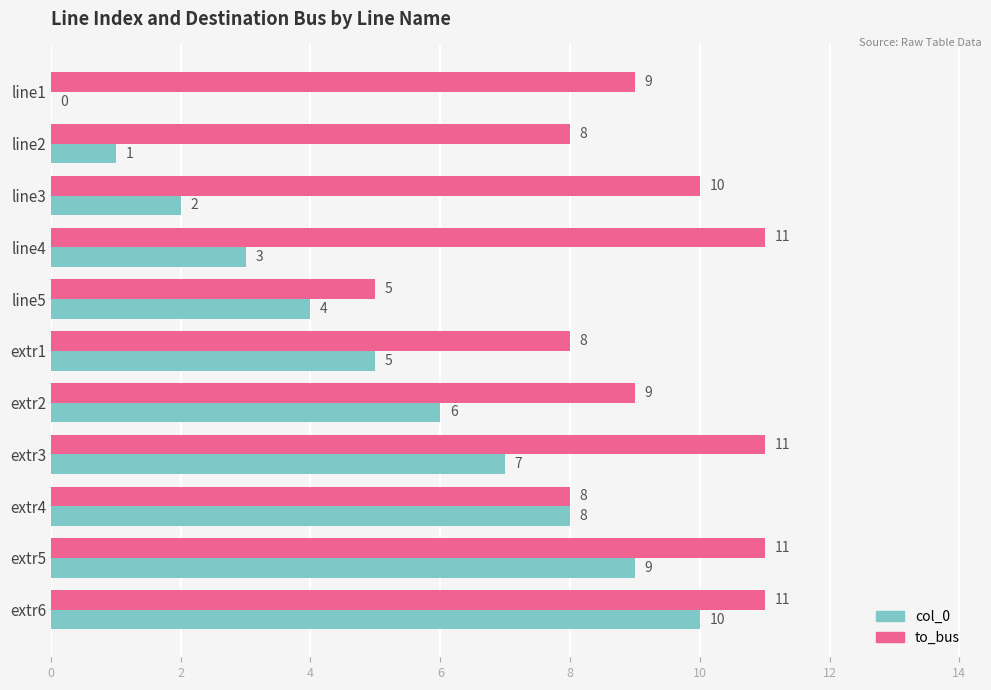

At which label does col_0 reach its peak?

extr6